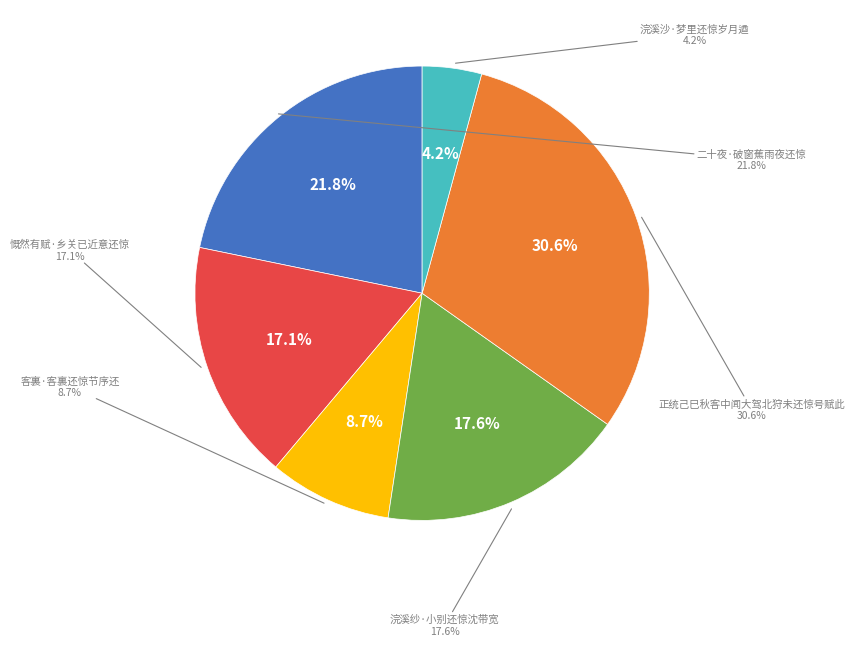

What is the ratio of the value at 浣溪纱·小别还惊沈带宽 to the value at 慨然有赋·乡关已近意还惊?

1.0